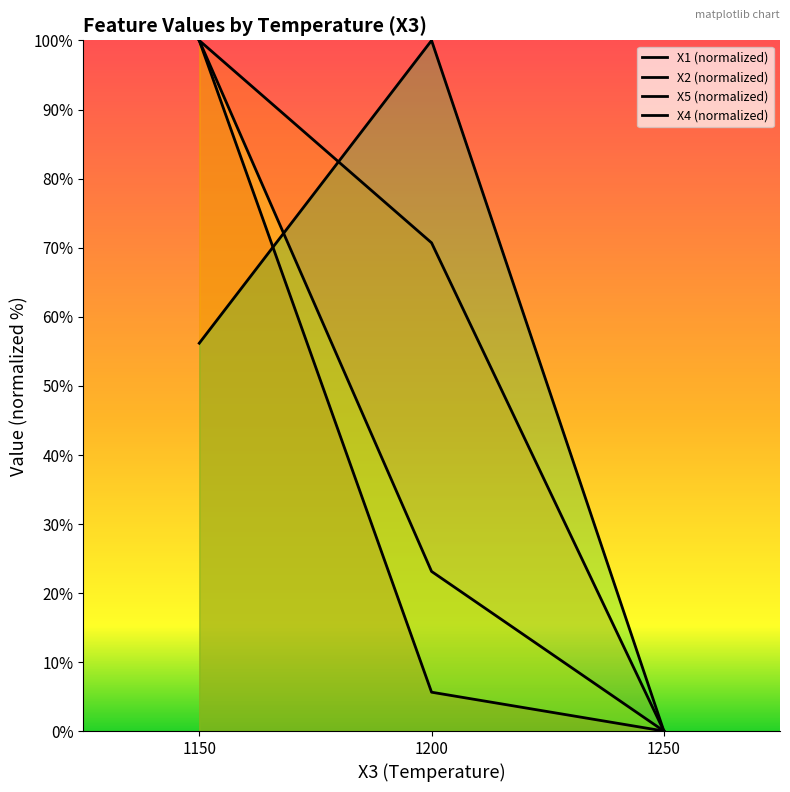

Which category has the lowest value across all series?

1250